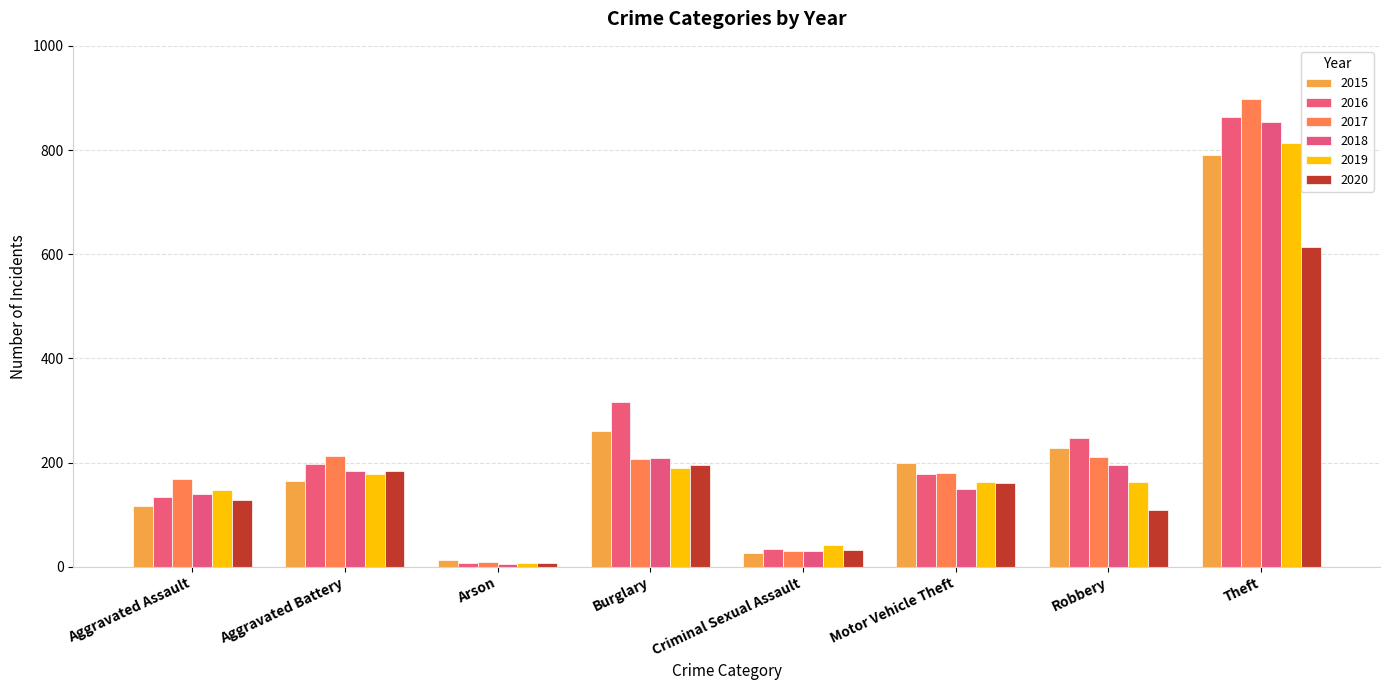

What is the difference between the maximum and second lowest values in the 2017 series?

867